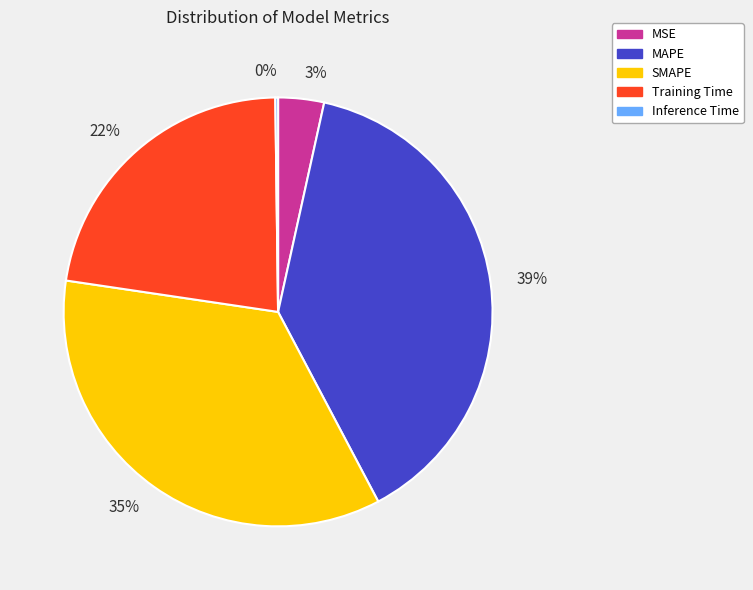

Is there a majority slice in this chart?

No